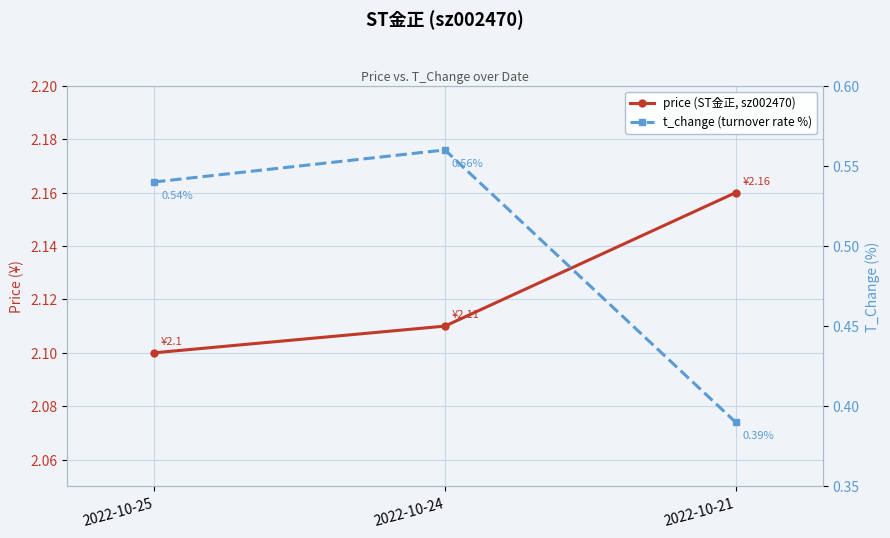

What is the difference between the maximum and minimum values in the price (ST金正, sz002470) series?

0.1